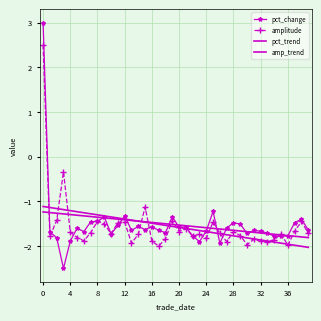

How many categories are shown in the chart?

40